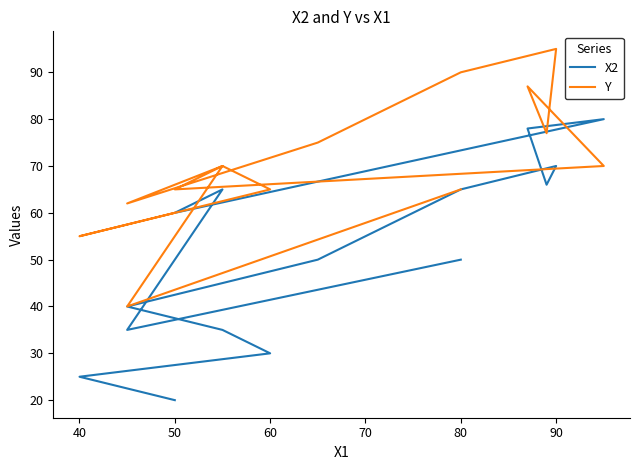

How many values in the X2 series exceed 55?

8